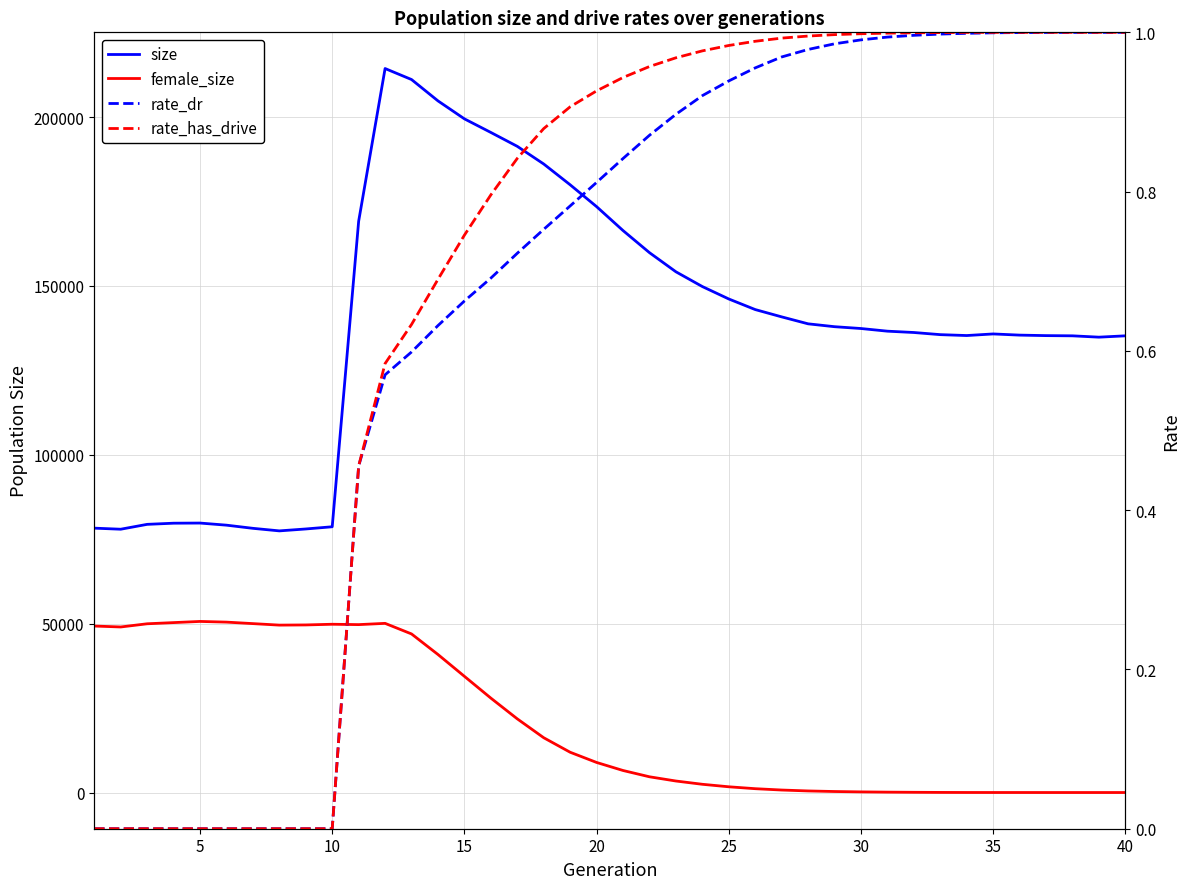

True or false: size has more than 2 interior local peaks.

True